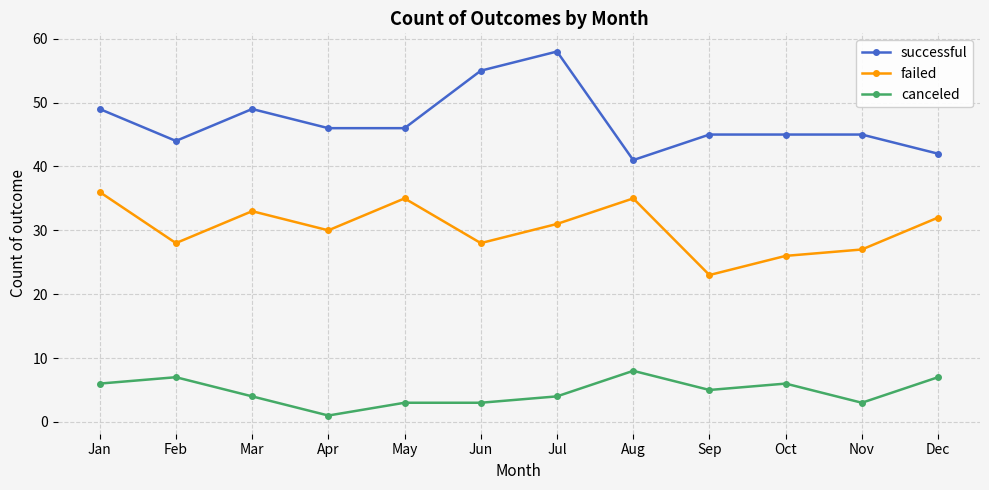

True or false: successful and failed cross at least once.

False